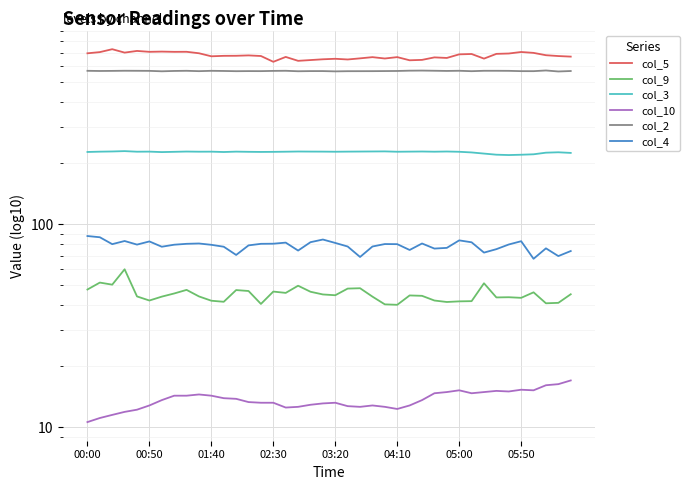

Which series has the largest range (max minus min)?

col_5